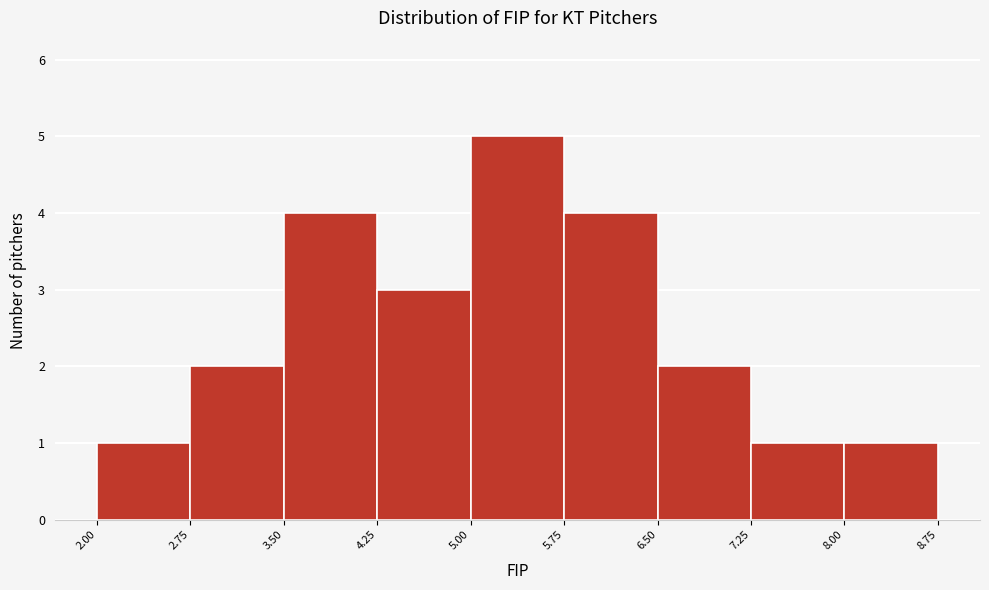

How tall is the bar that spans 6.50 to 7.25 on the x-axis? The values are not printed on the chart, so give them approximately, as read against the axis.

2